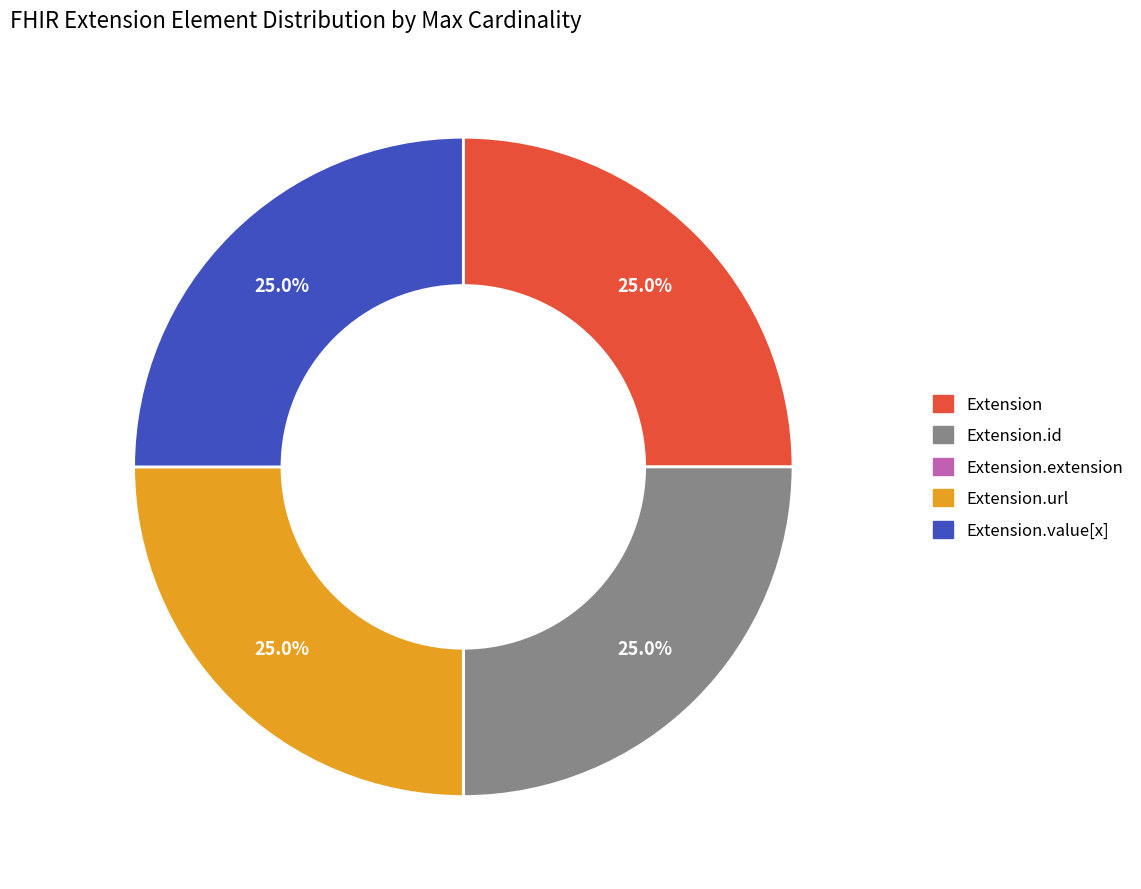

Is there any slice that represents more than half of the pie?

No